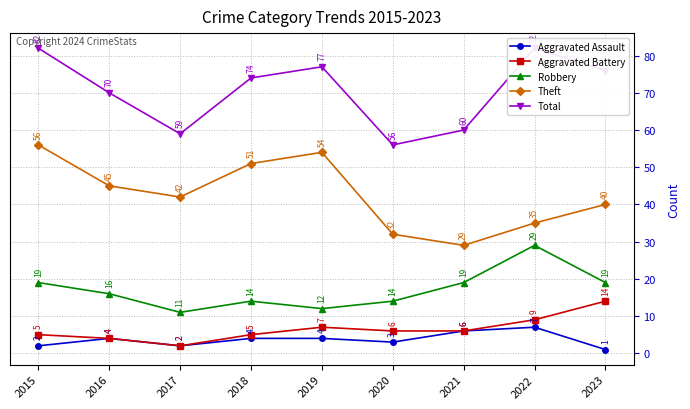

What is the difference between the maximum and second lowest values in the Robbery series?

17